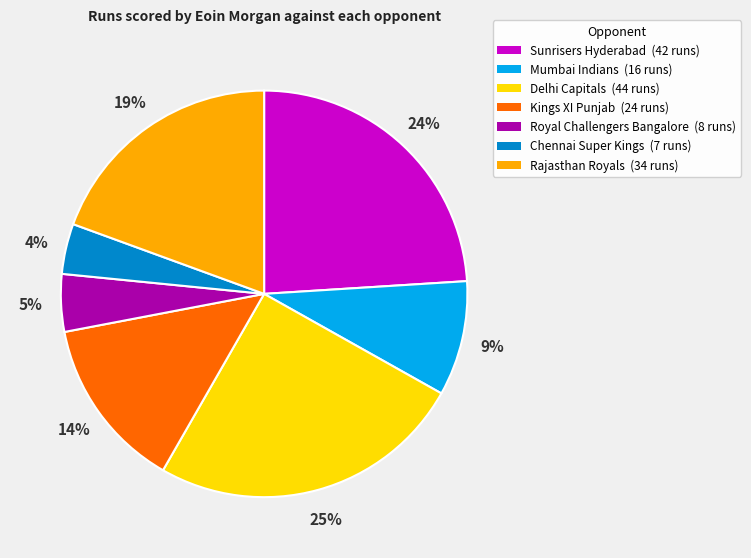

To the nearest percent, what percentage of the pie is Mumbai Indians?

9%